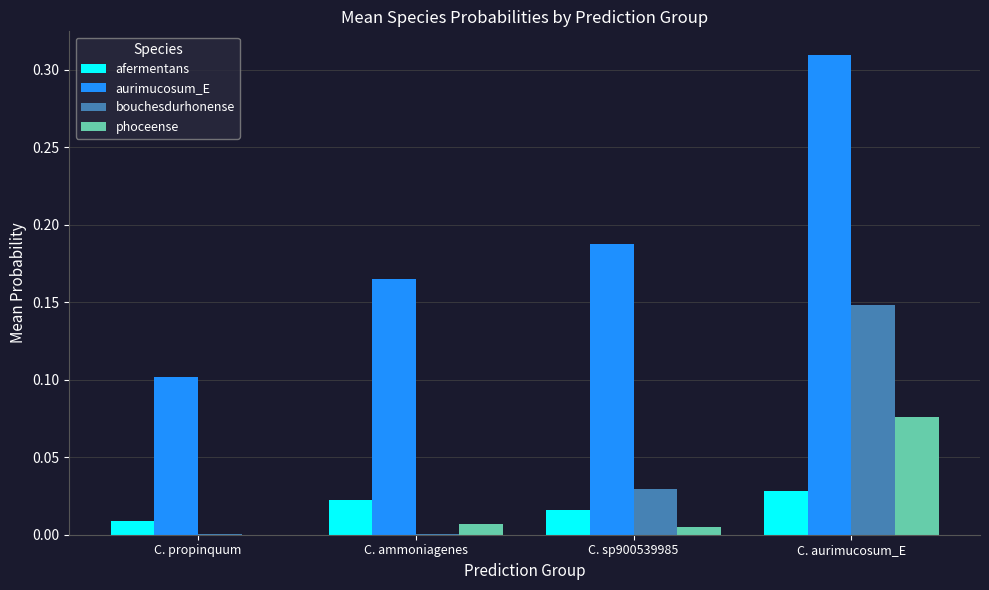

What are all the series names shown in the legend?

afermentans, aurimucosum_E, bouchesdurhonense, phoceense